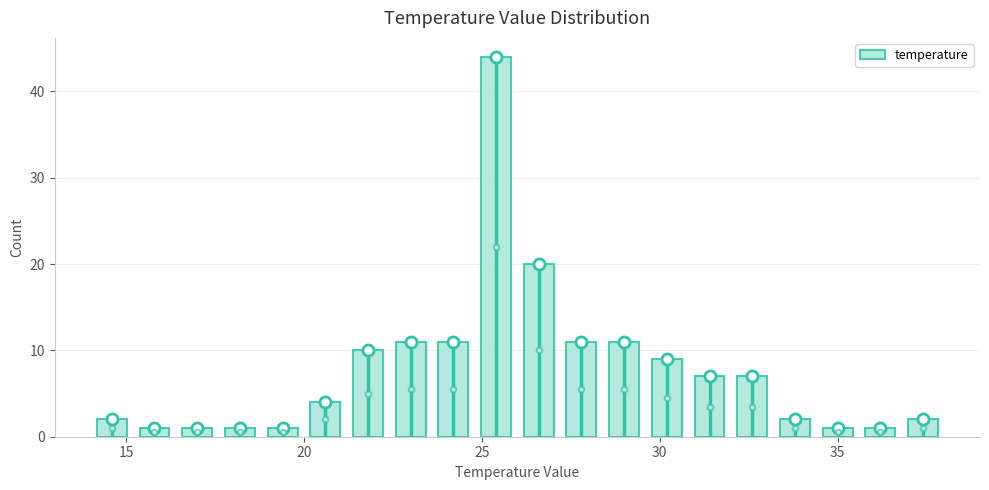

Around what value on the x-axis is the tallest bar? Give the approximate position of its centre, as read against the axis.

25.5